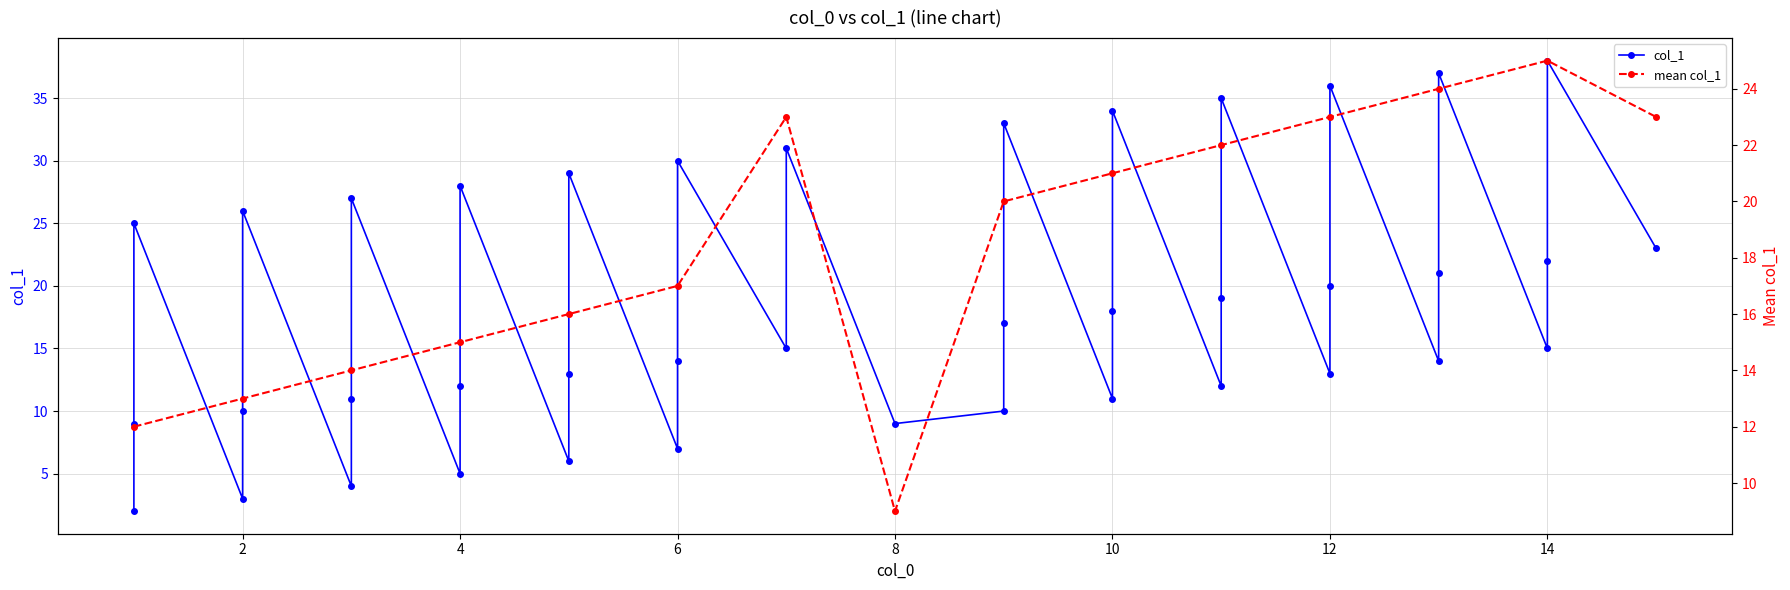

What is the label of the 26th point from the right?

14